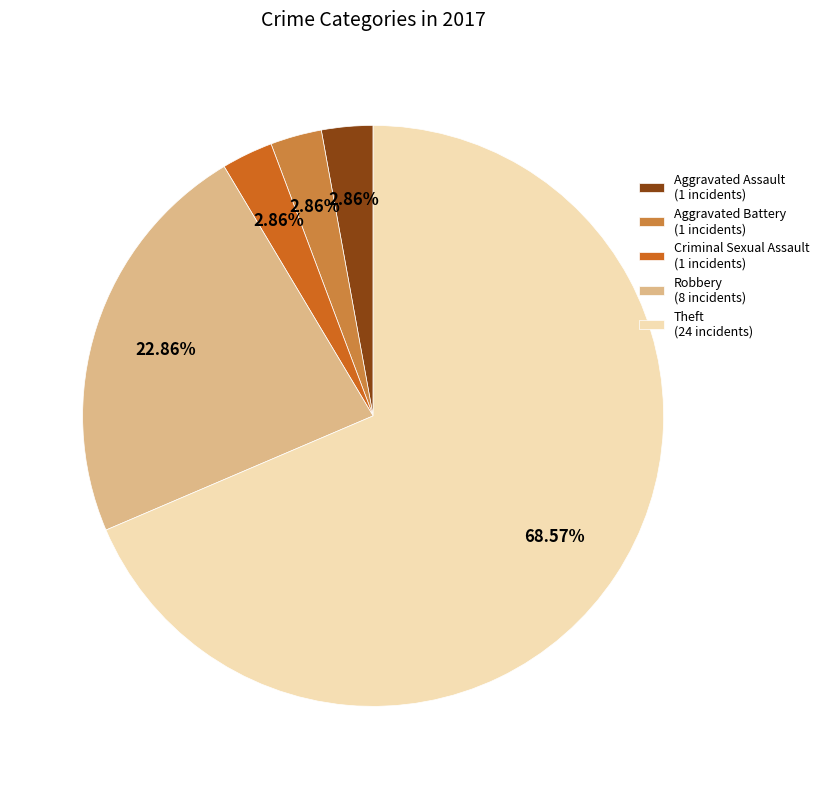

Which has a higher value, Theft (24 incidents) or Aggravated Battery (1 incidents)?

Theft (24 incidents)